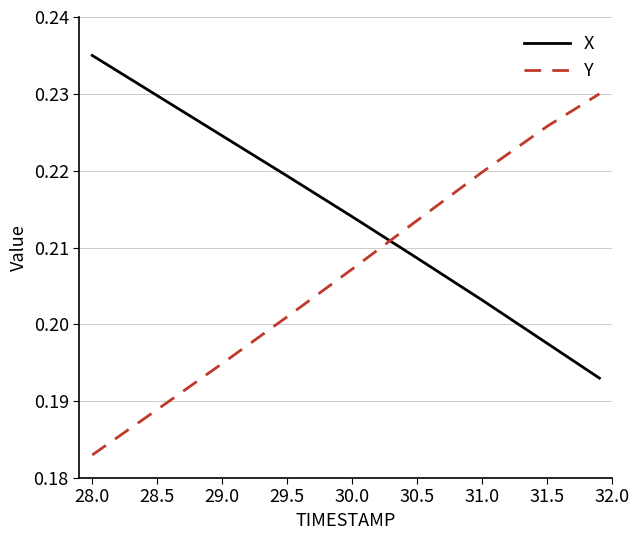

How many times do X and Y cross each other?

1